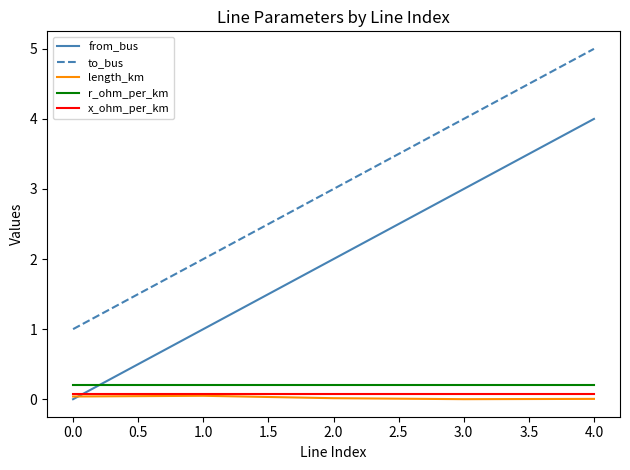

Is it true that x_ohm_per_km equals 0.1 at 4.0?

True